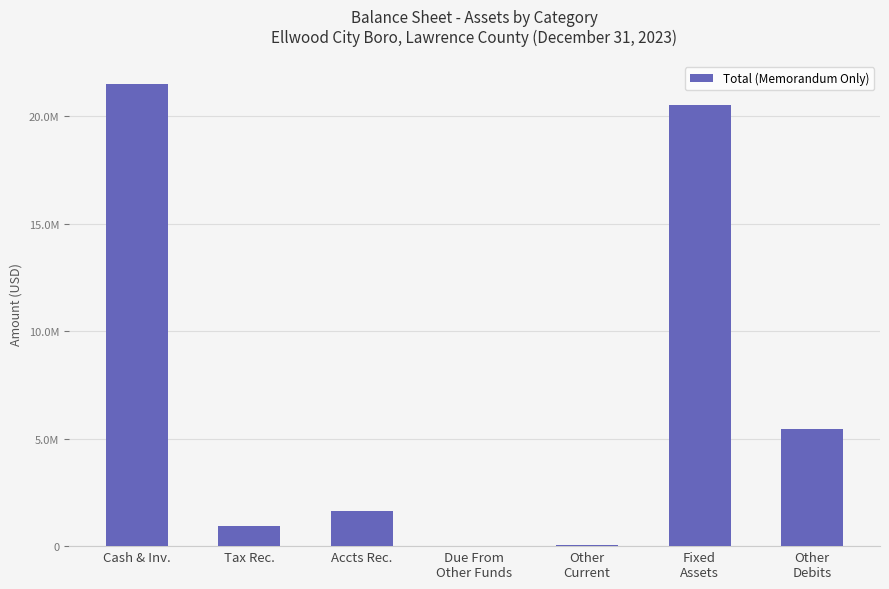

What is the average value?

7158690